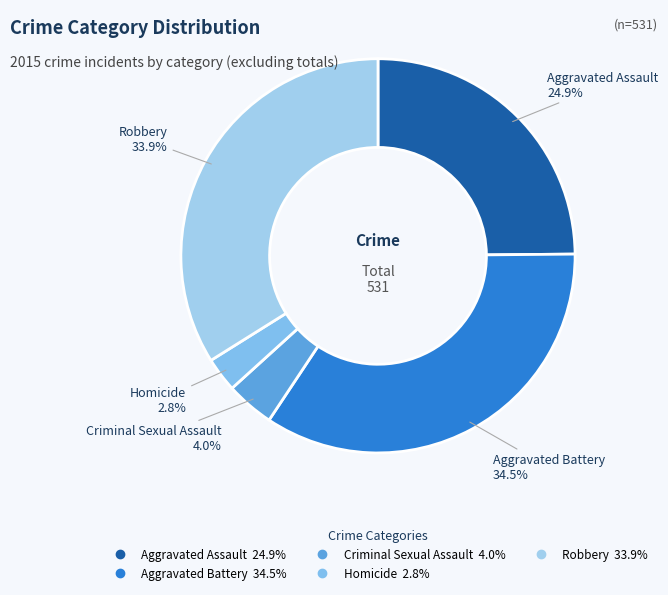

Rank the categories by value from lowest to highest.

Homicide, Criminal Sexual Assault, Aggravated Assault, Robbery, Aggravated Battery